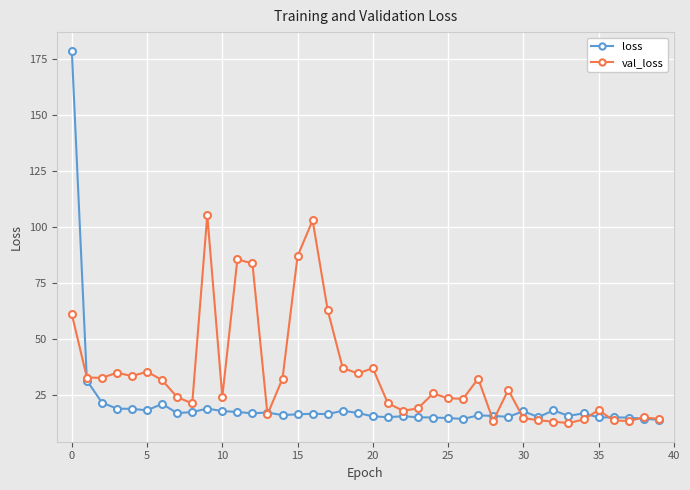

What is the smallest value displayed?

12.4